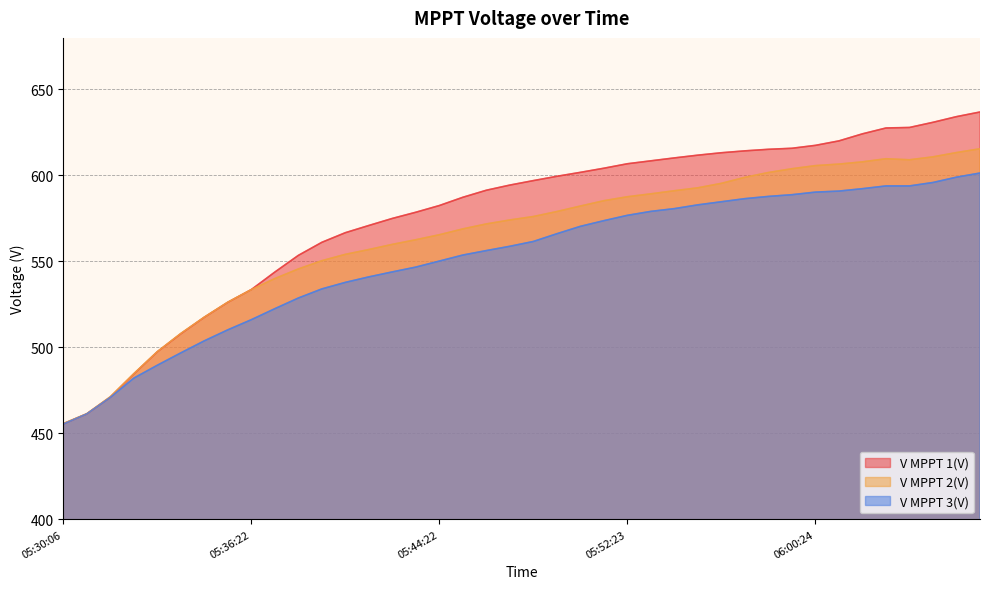

Does the chart display data point markers on the line(s)?

No